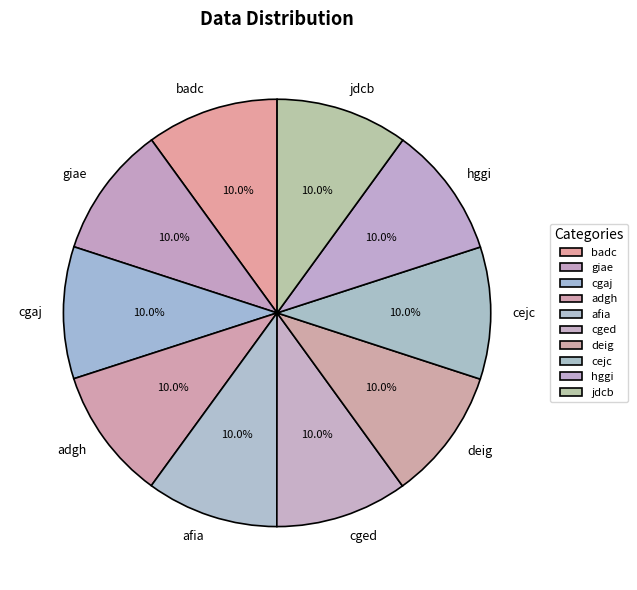

Does any single category account for the majority?

No